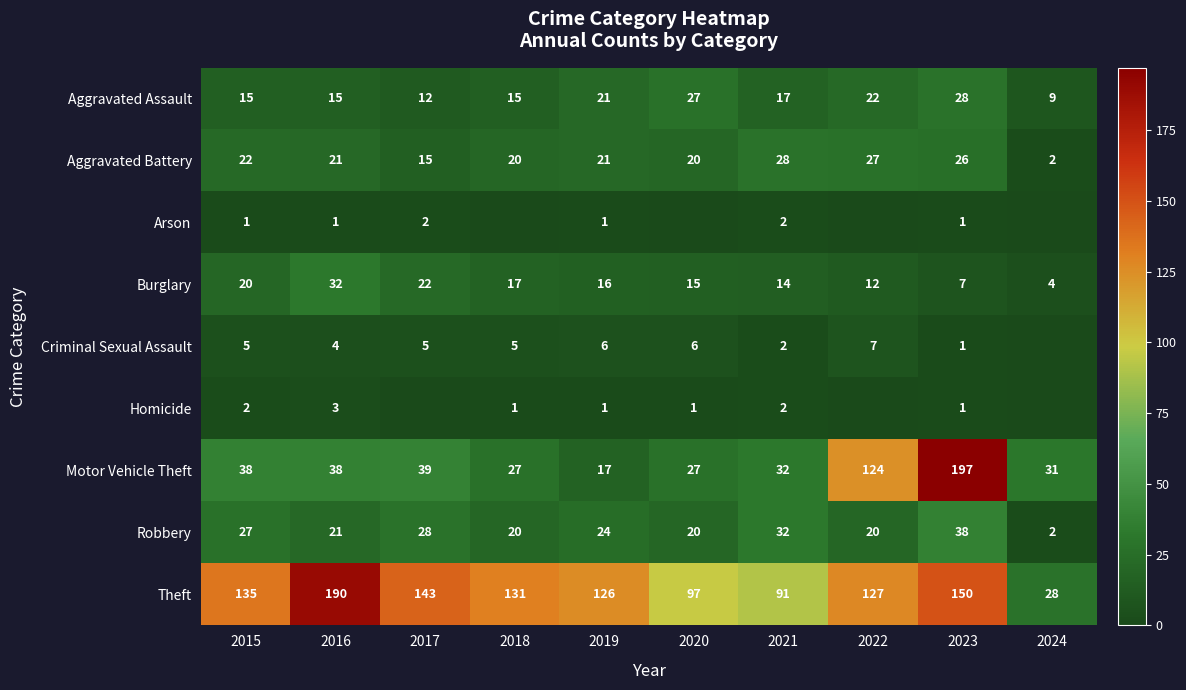

At how many categories does at least one series exceed 180?

2